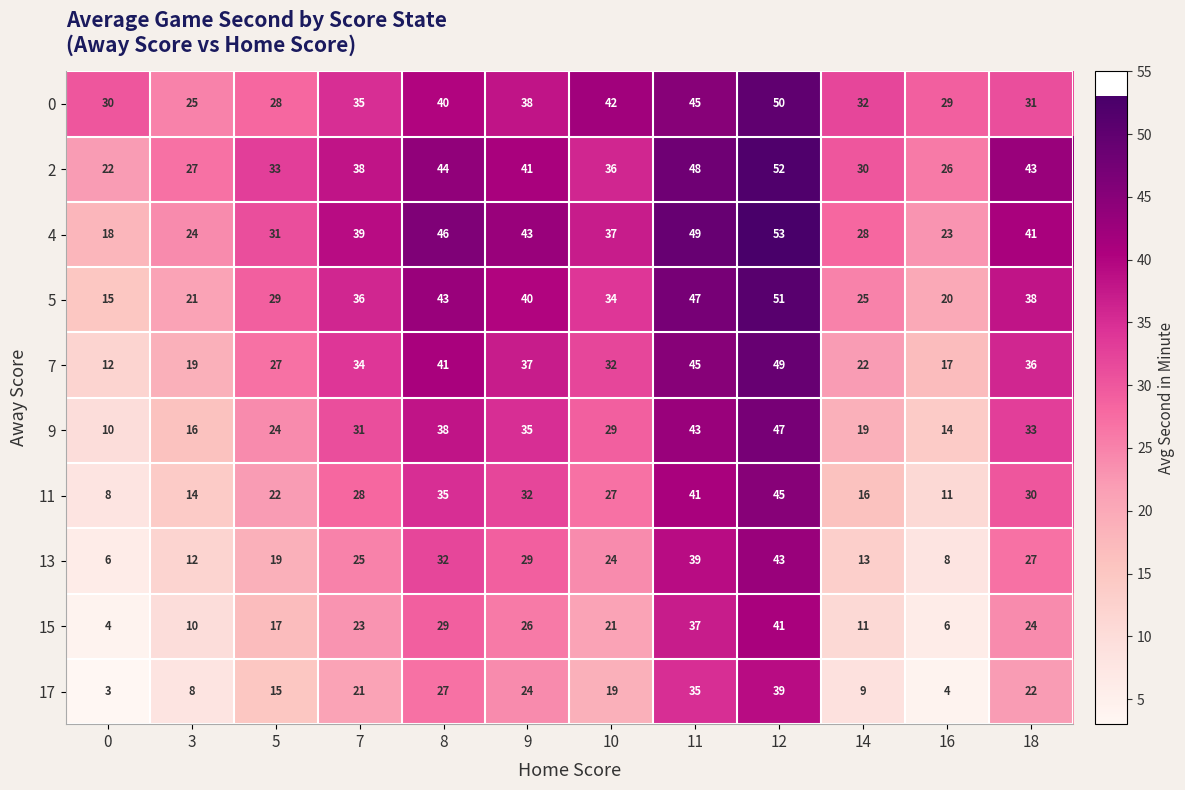

What is the spread (max minus min) of values at 14?

23